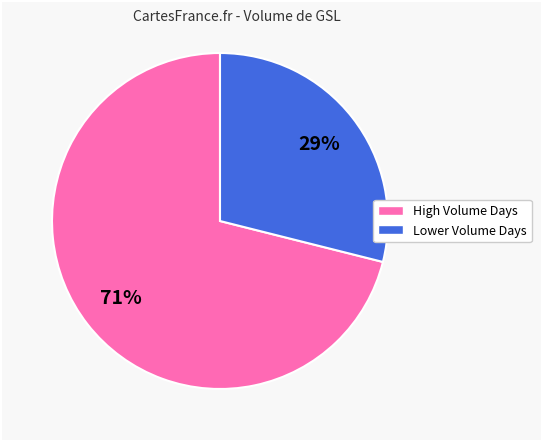

To the nearest percent, what is the difference between the largest and smallest slice percentages?

42%